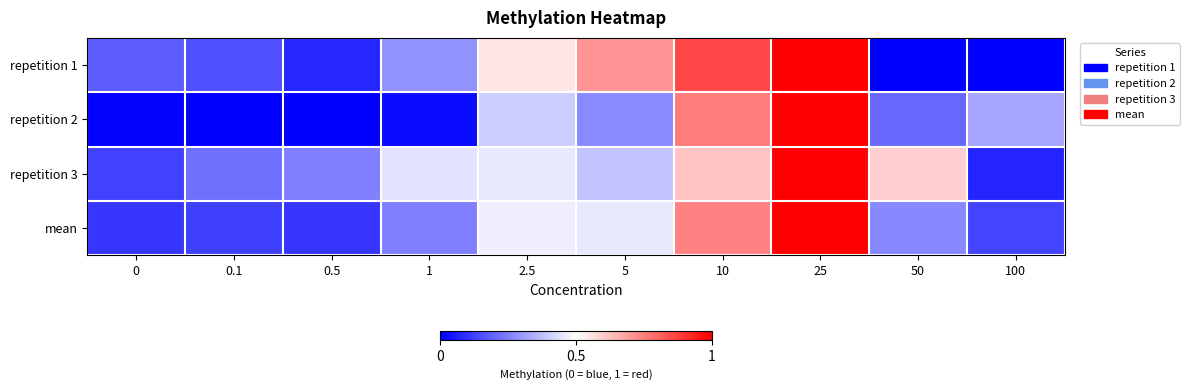

Reading left to right, extract all data points from this chart.

repetition 1: 0=0.2	0.1=0.2	0.5=0.1	1=0.3	2.5=0.5	5=0.7	10=0.9	25=1.0	50=0.0	100=0.0
repetition 2: 0=0.0	0.1=0.0	0.5=0.0	1=0.0	2.5=0.4	5=0.3	10=0.8	25=1.0	50=0.2	100=0.3
repetition 3: 0=0.1	0.1=0.2	0.5=0.3	1=0.4	2.5=0.5	5=0.4	10=0.6	25=1.0	50=0.6	100=0.1
mean: 0=0.1	0.1=0.1	0.5=0.1	1=0.3	2.5=0.5	5=0.5	10=0.7	25=1.0	50=0.3	100=0.1